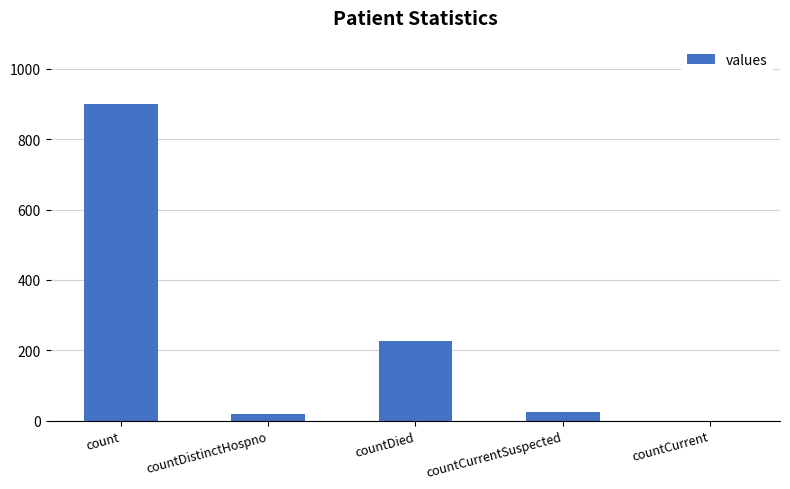

What is the maximum value shown in the chart?

900